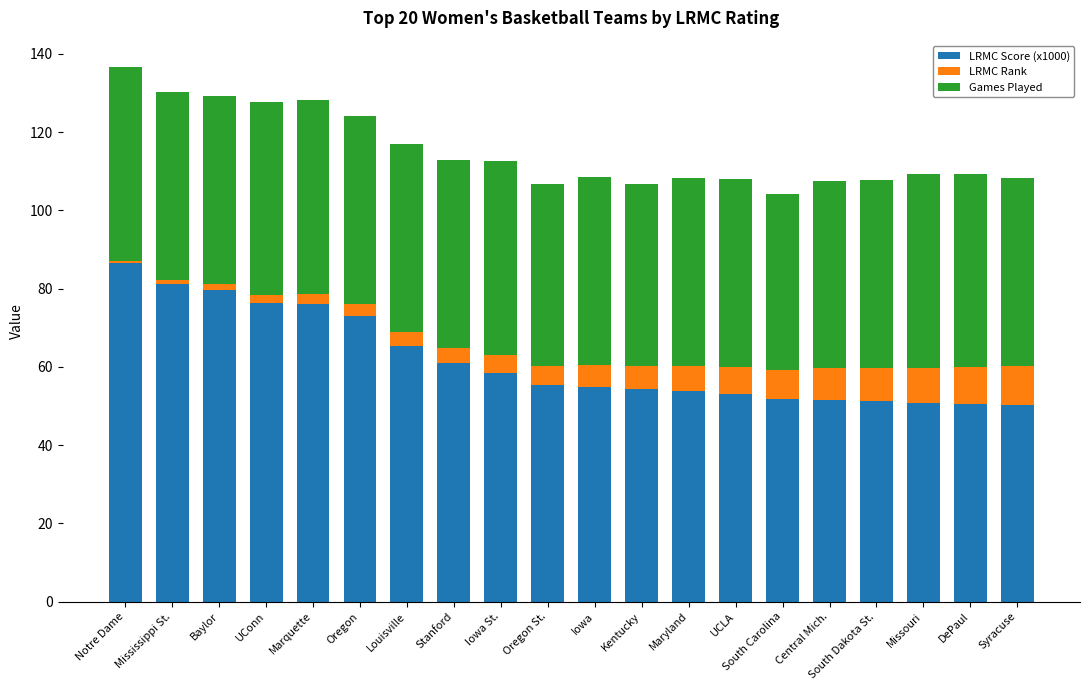

What is the lowest value of the LRMC Score (x1000) series?

50.3